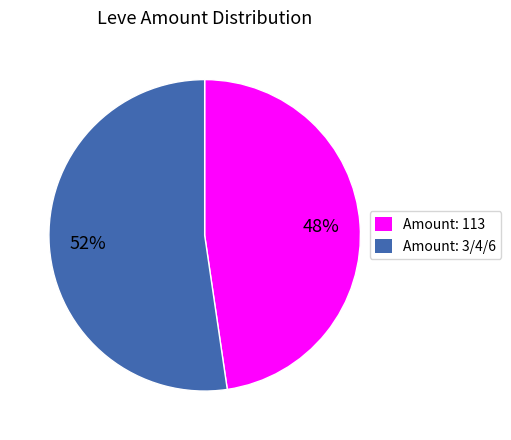

Does any single category account for the majority?

Yes